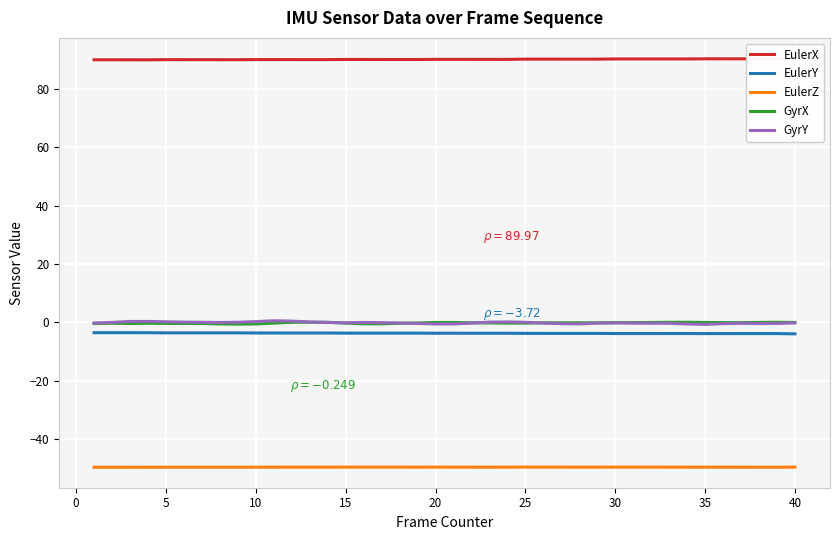

True or false: EulerZ and EulerY intersect in this chart.

False